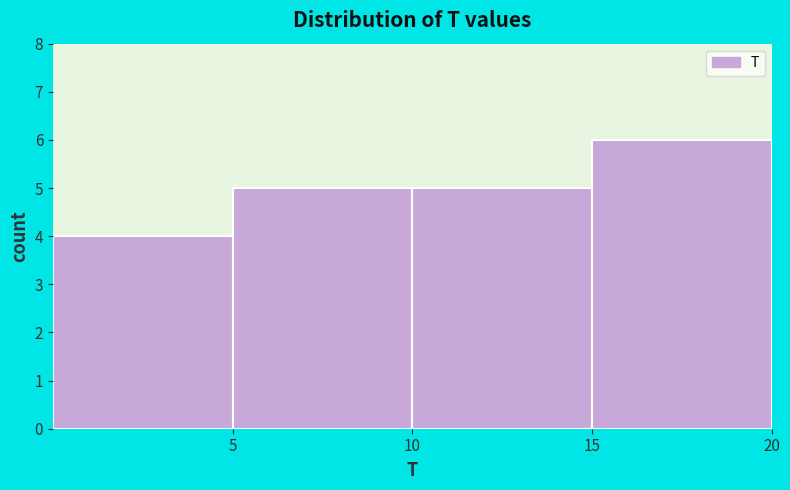

Which range on the x-axis has the tallest bar?

15 to 20